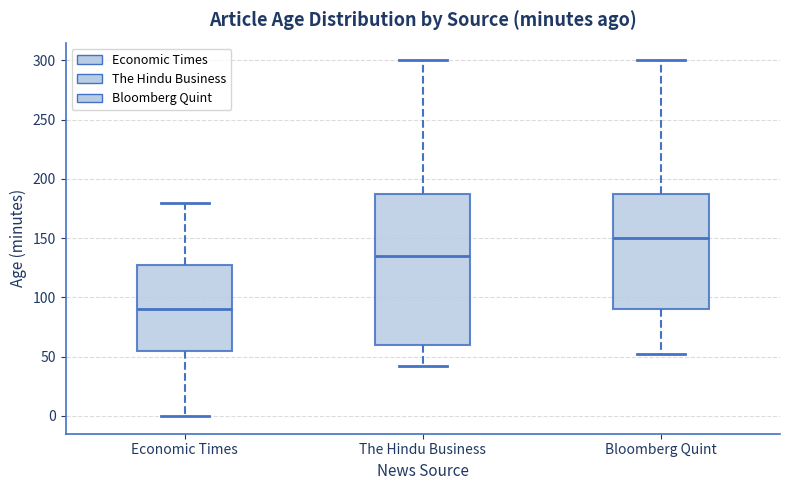

Where does the lower whisker of the box for Bloomberg Quint end on the y-axis? The values are not printed on the chart, so give them approximately, as read against the axis.

50